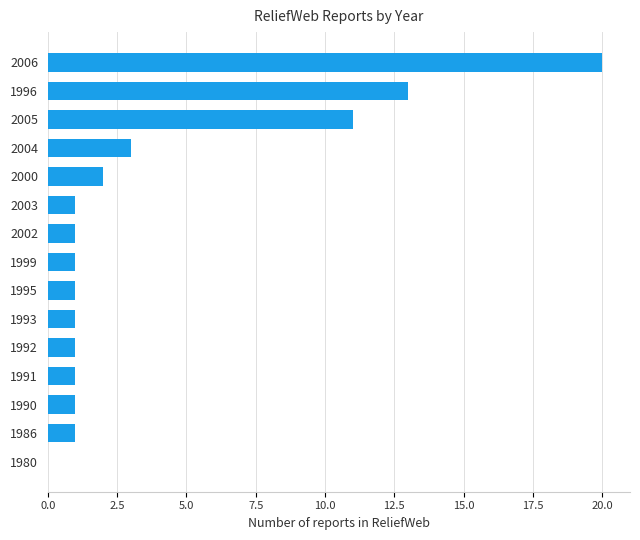

The value at 1996 is 13. True or false?

True